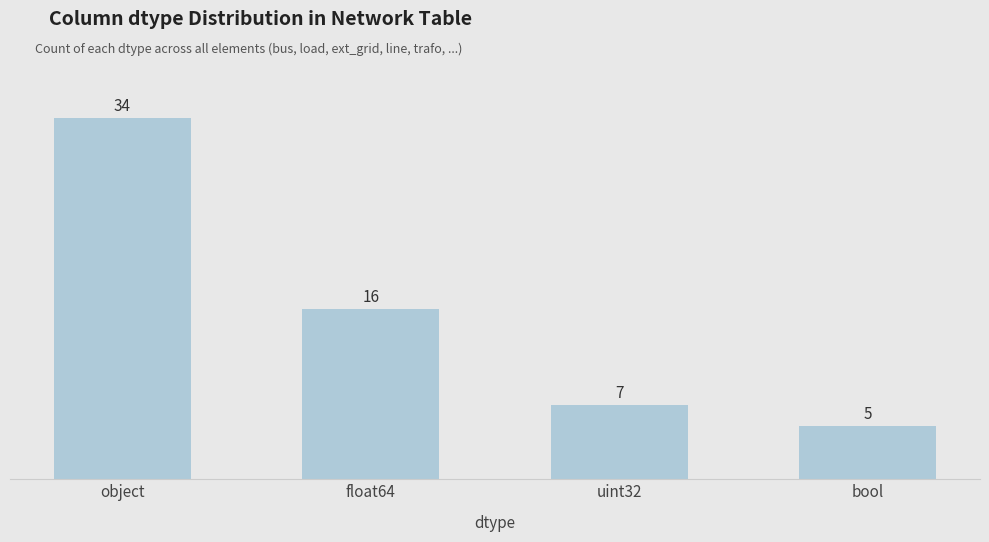

What is the ratio of the value at object to the value at bool?

6.8